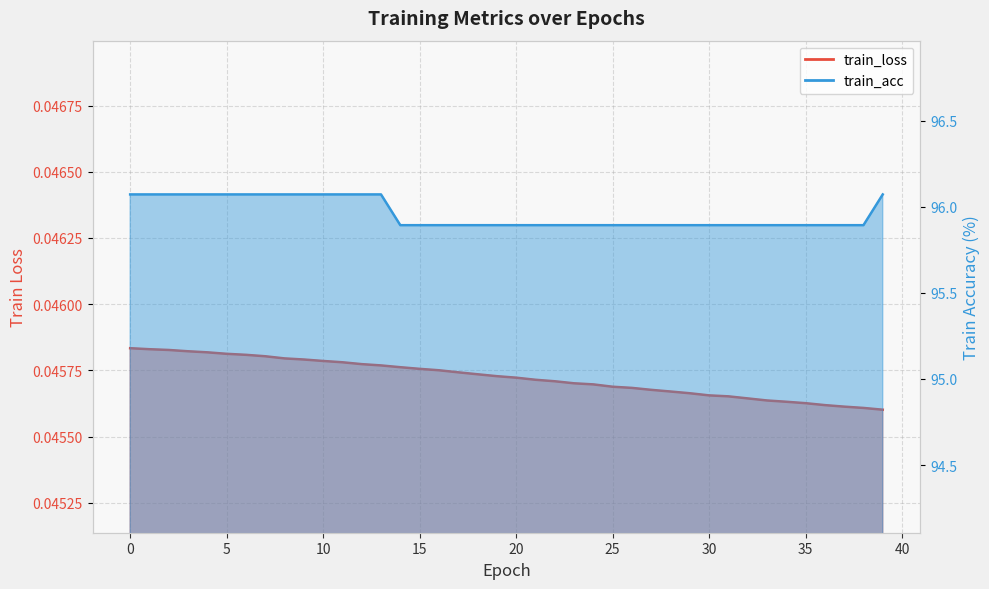

How many train_loss values are between 0 and 1?

40